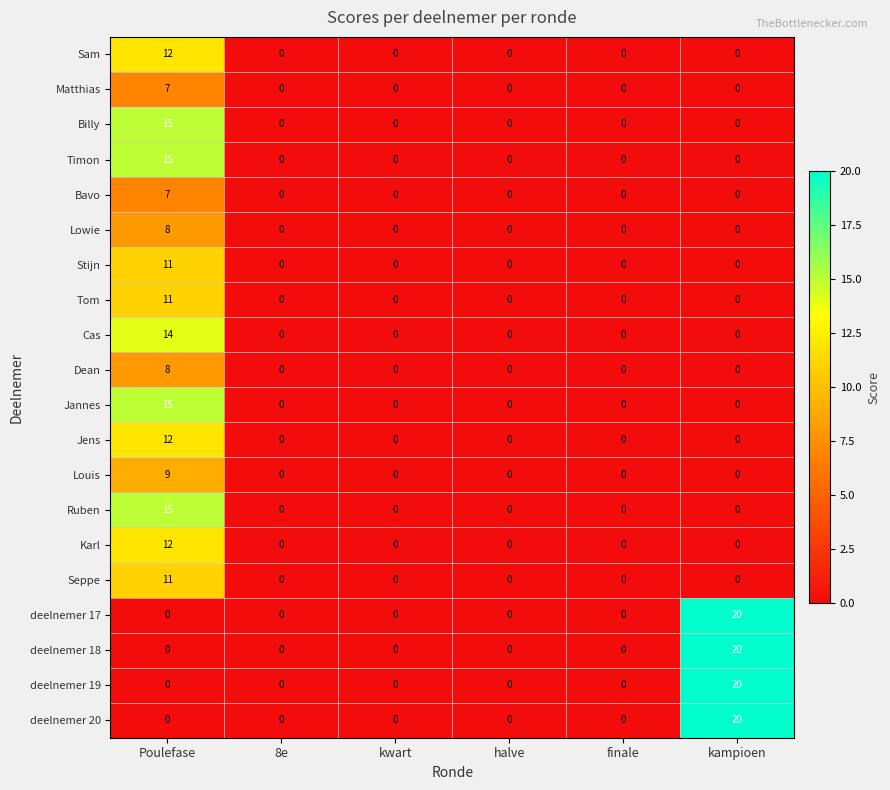

What is the highest value of the Sam series?

12